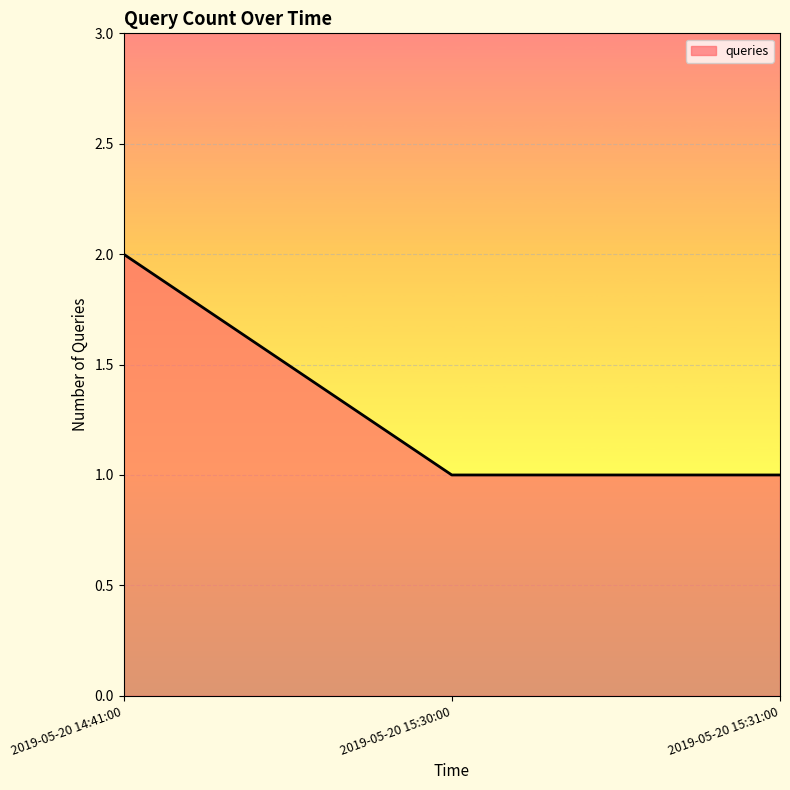

The value at 2019-05-20 14:41:00 is 3. True or false?

False